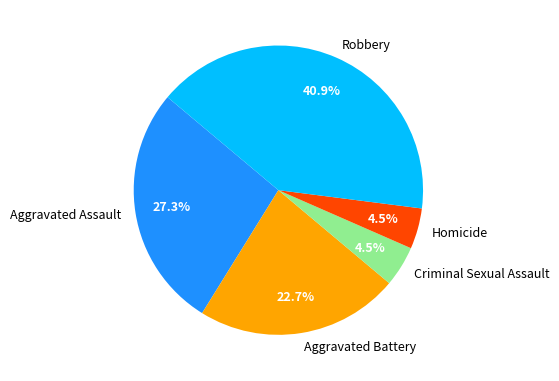

Between Aggravated Assault and Aggravated Battery, which is larger?

Aggravated Assault